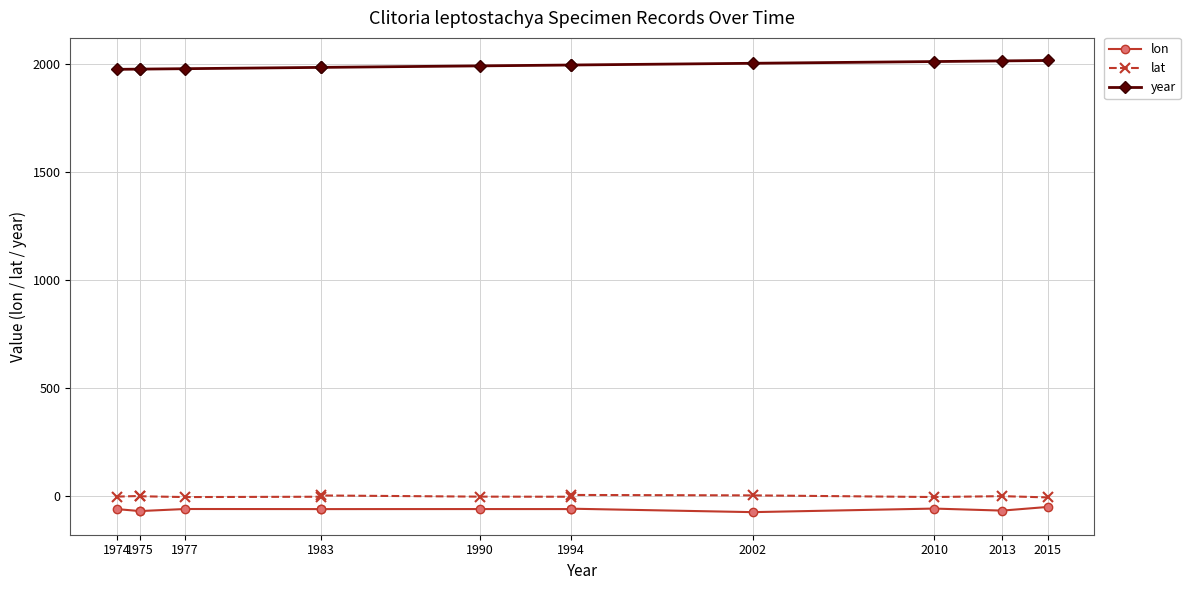

Is this an area chart (filled region under the line)?

No